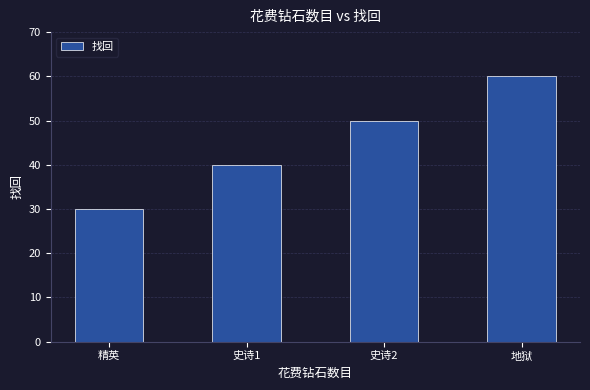

What is the average value?

45